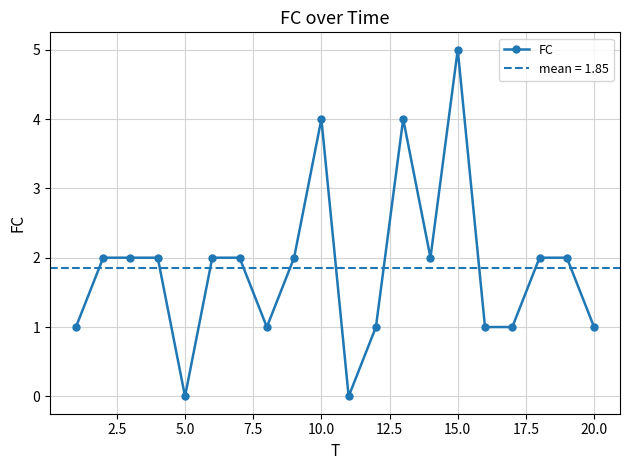

The FC series shows 3 at 15.0. True or false?

False